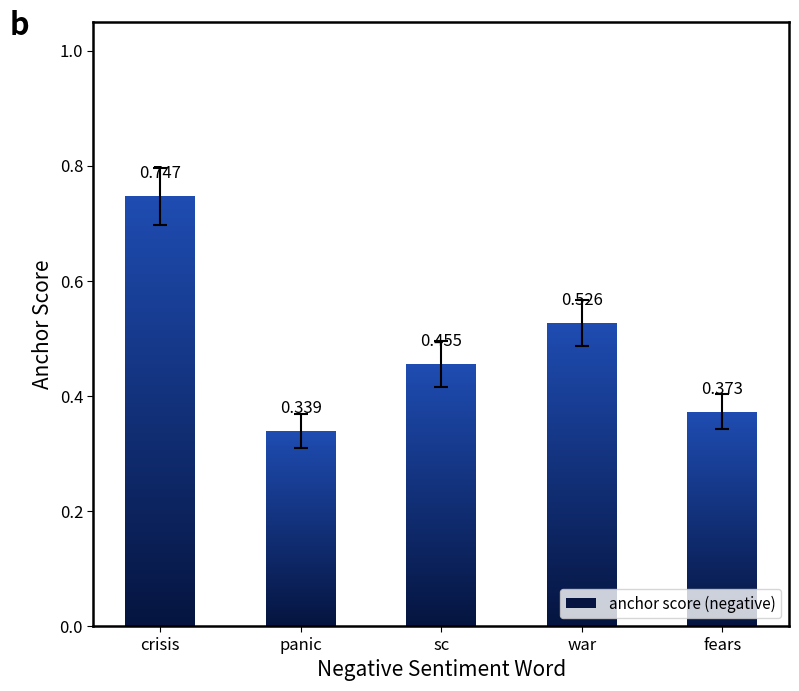

What is the change in value from war to fears?

-0.2